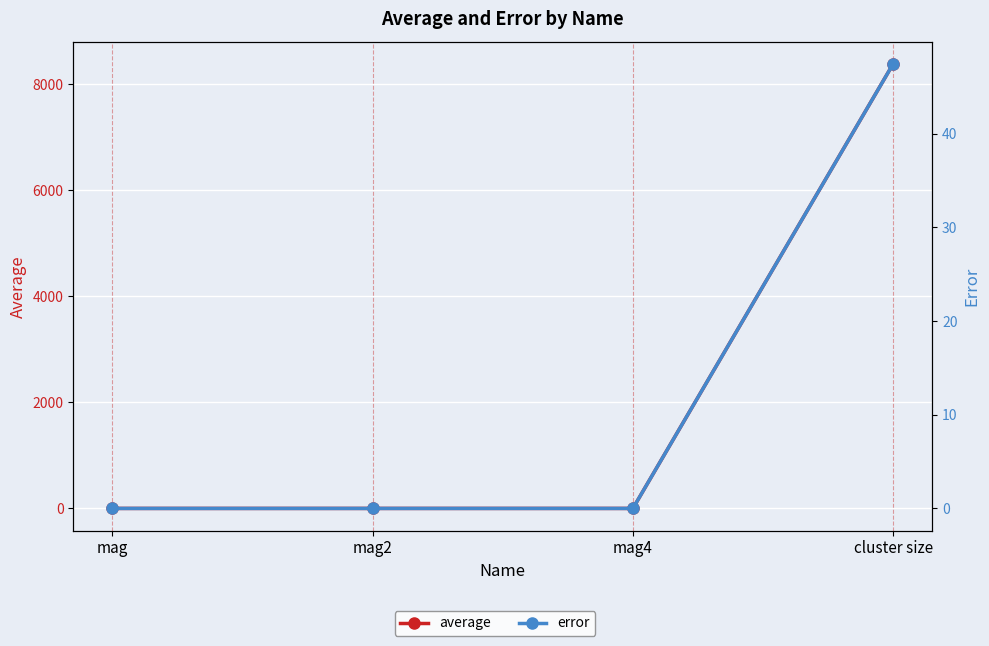

What is the average value of the average series?

2096.5